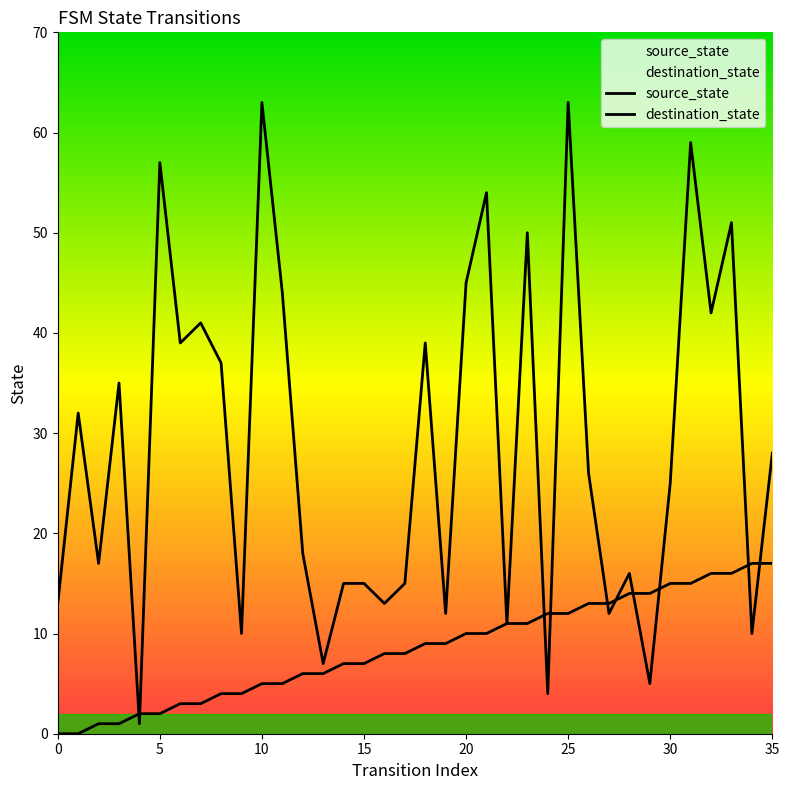

What is the sum of all source_state values?

306